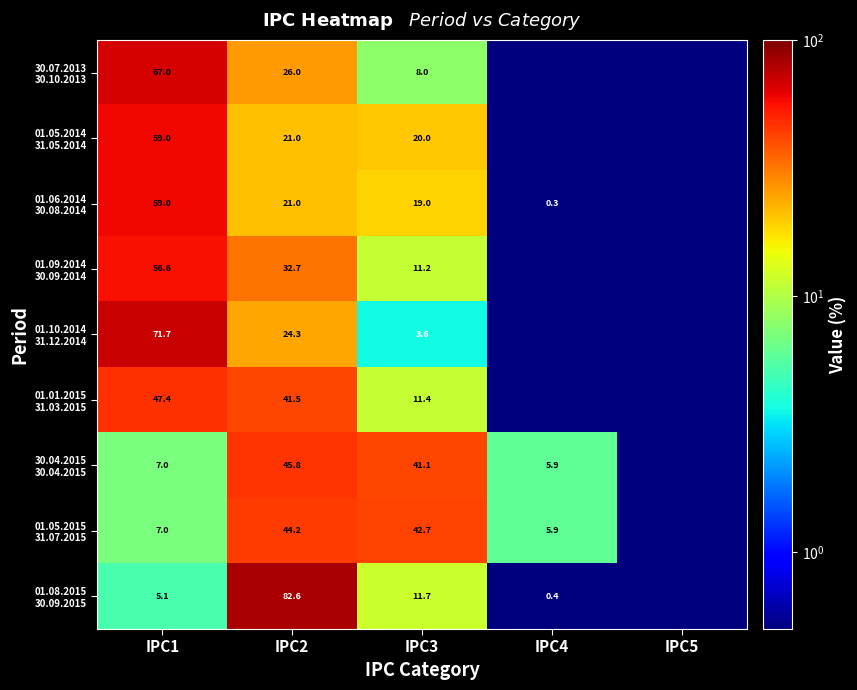

What is the spread (max minus min) of values at IPC2?

61.6